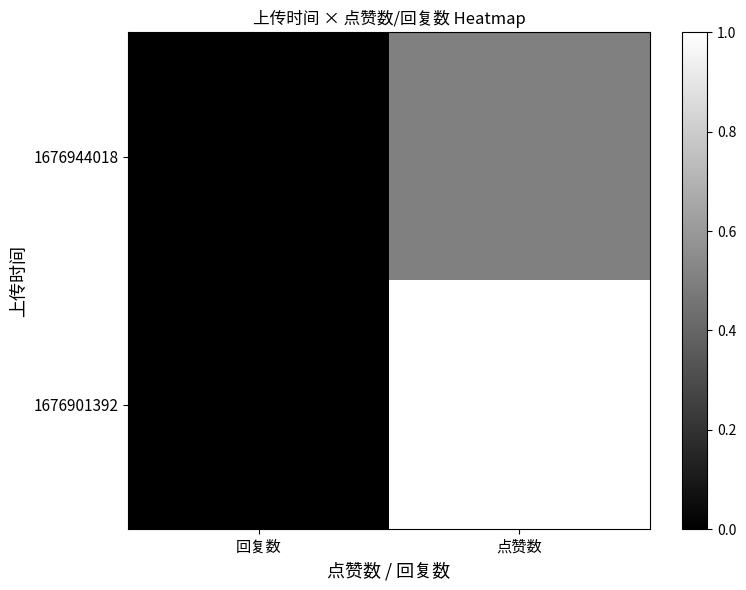

Rank the series at 点赞数 from lowest to highest value.

1676944018, 1676901392